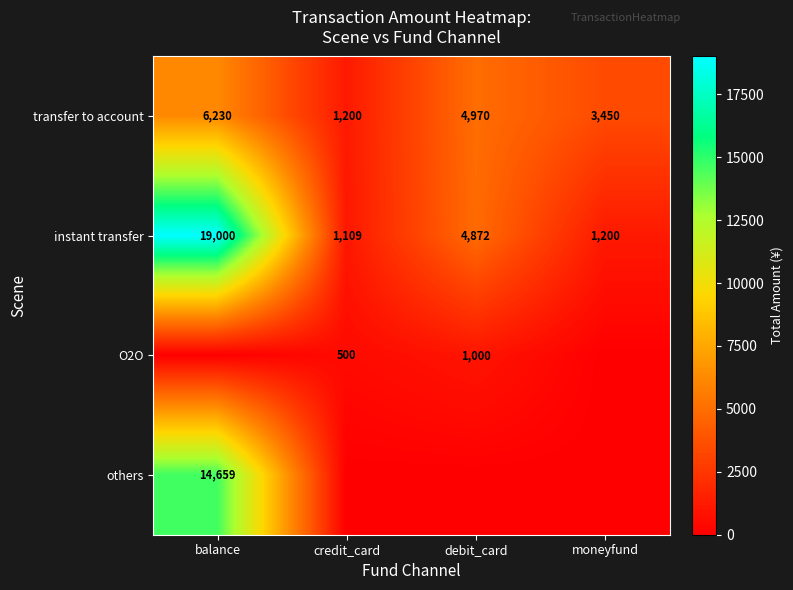

Which category has the lowest value in the transfer to account series?

credit_card